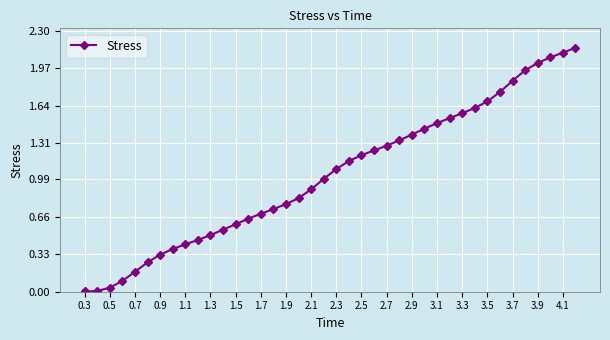

What is the sum of all values?

41.3